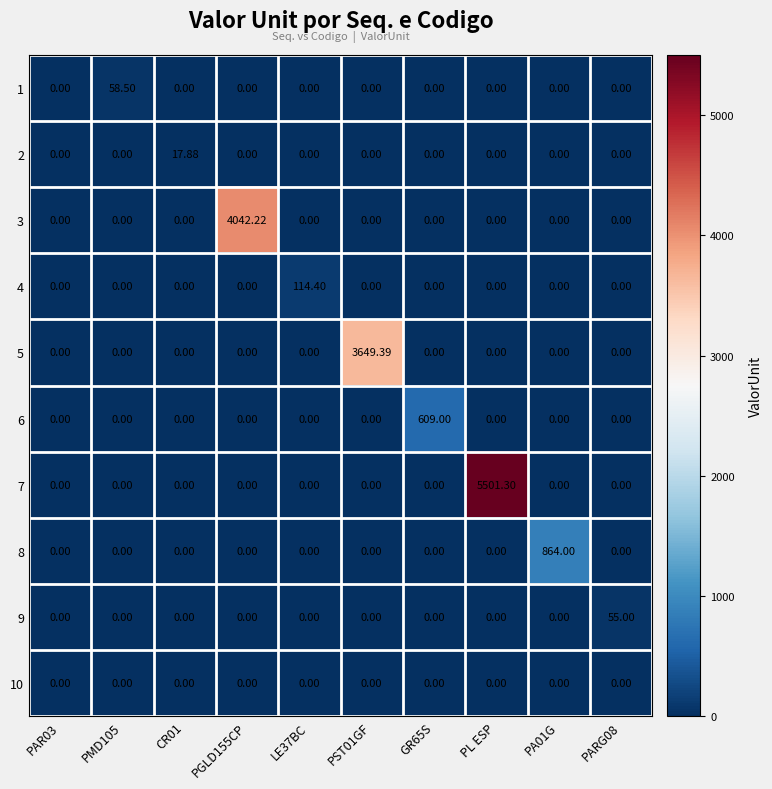

Which series has the largest total across all categories?

7